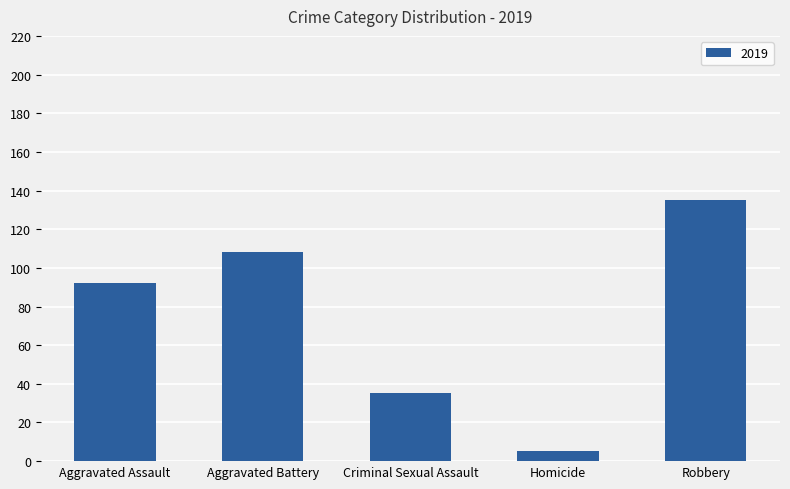

Between Robbery and Criminal Sexual Assault, which is larger?

Robbery